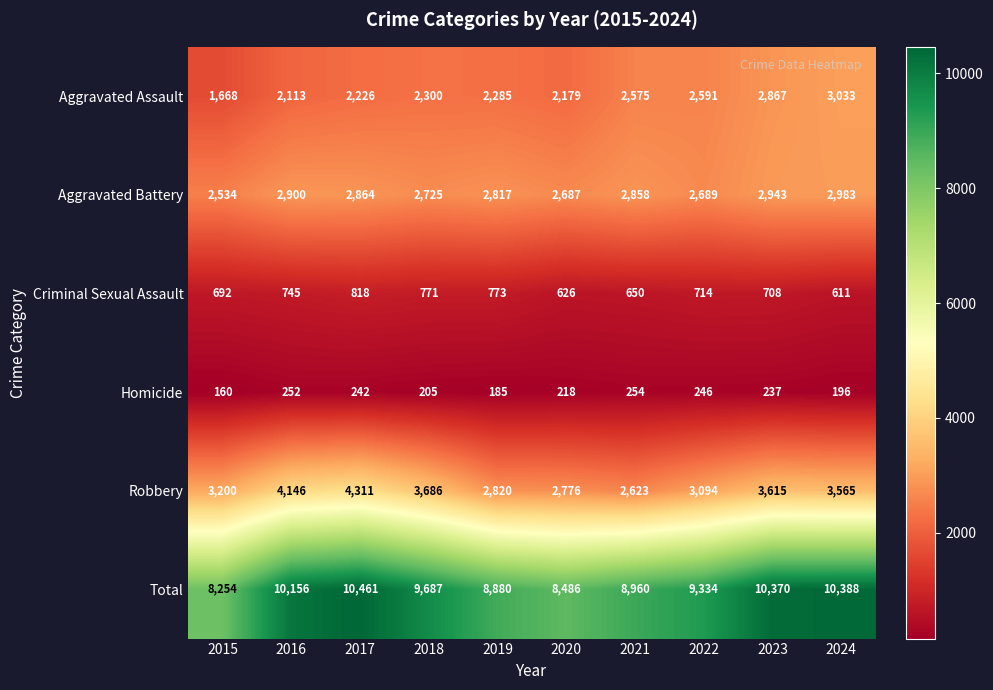

What is the highest value of the Homicide series?

254